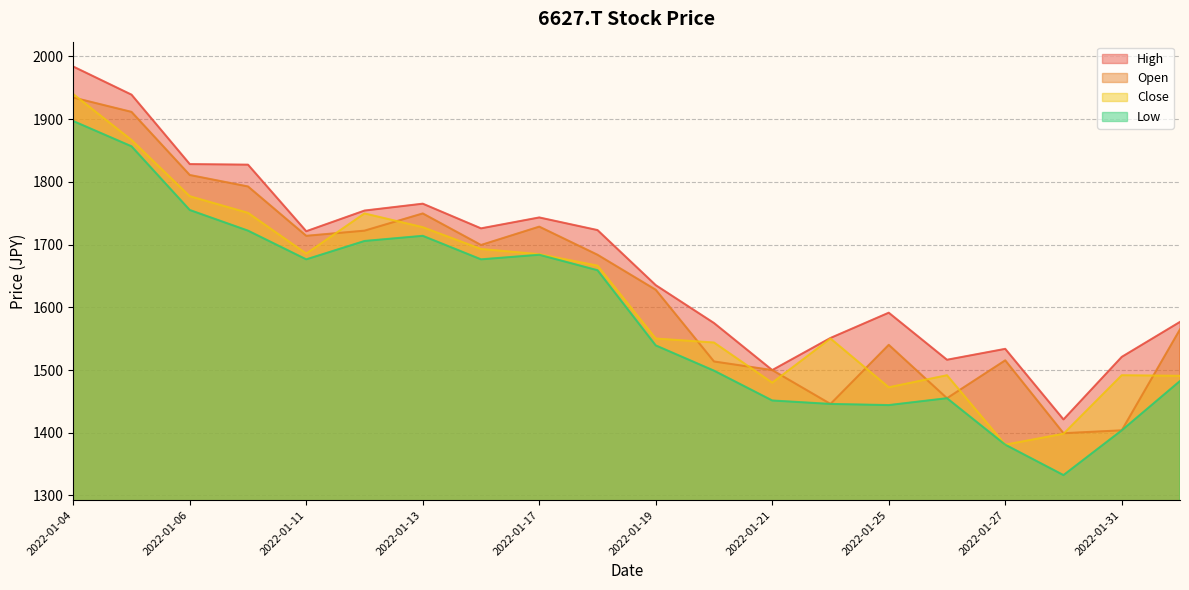

Which series changed the most between 2022-01-06 and 2022-01-20?

Open